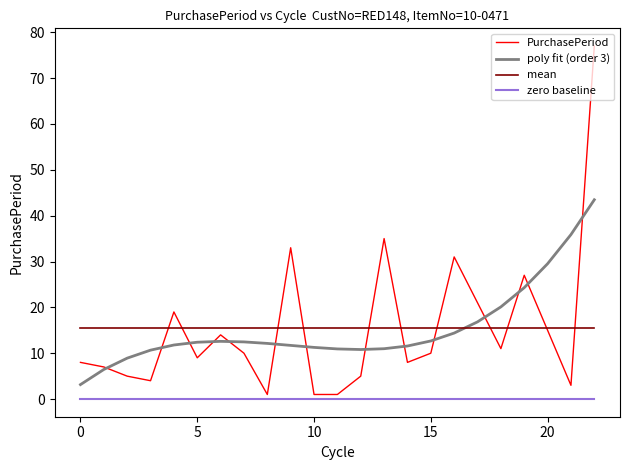

What is the minimum value for poly fit (order 3)?

3.2